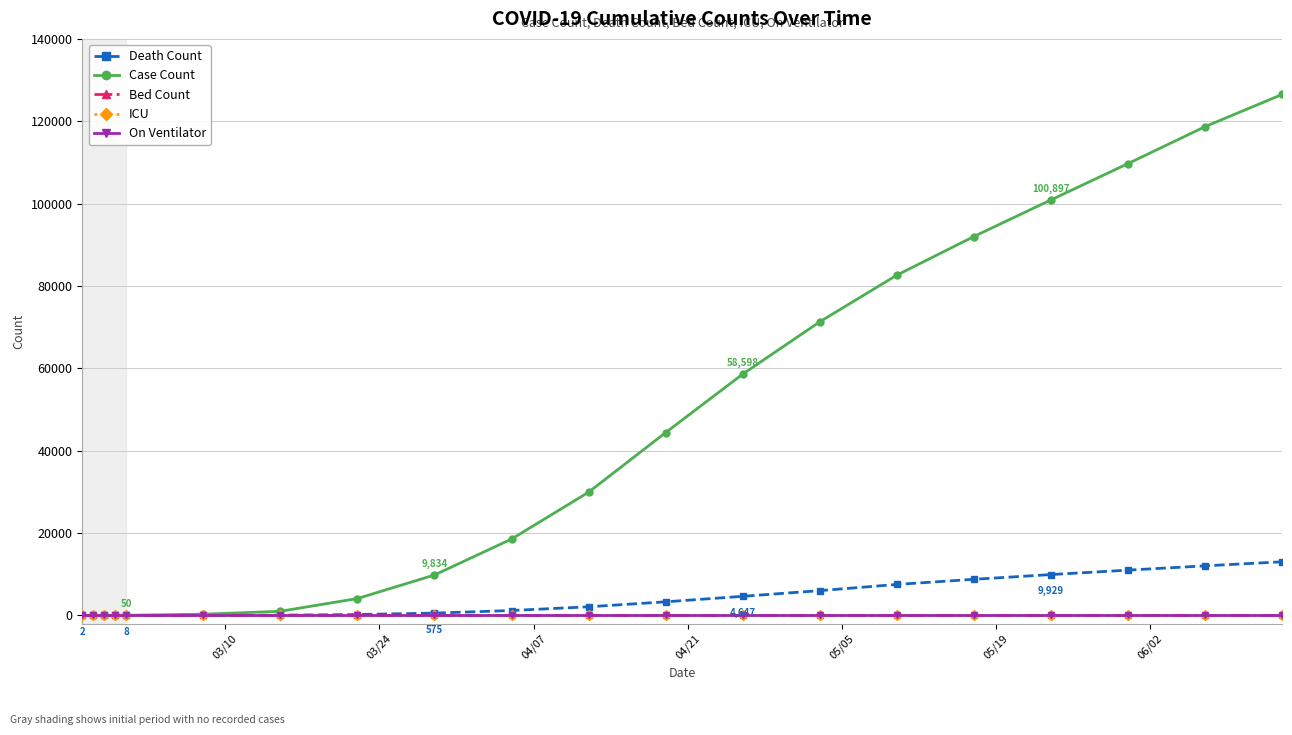

Which category has the highest value in the On Ventilator series?

03/10